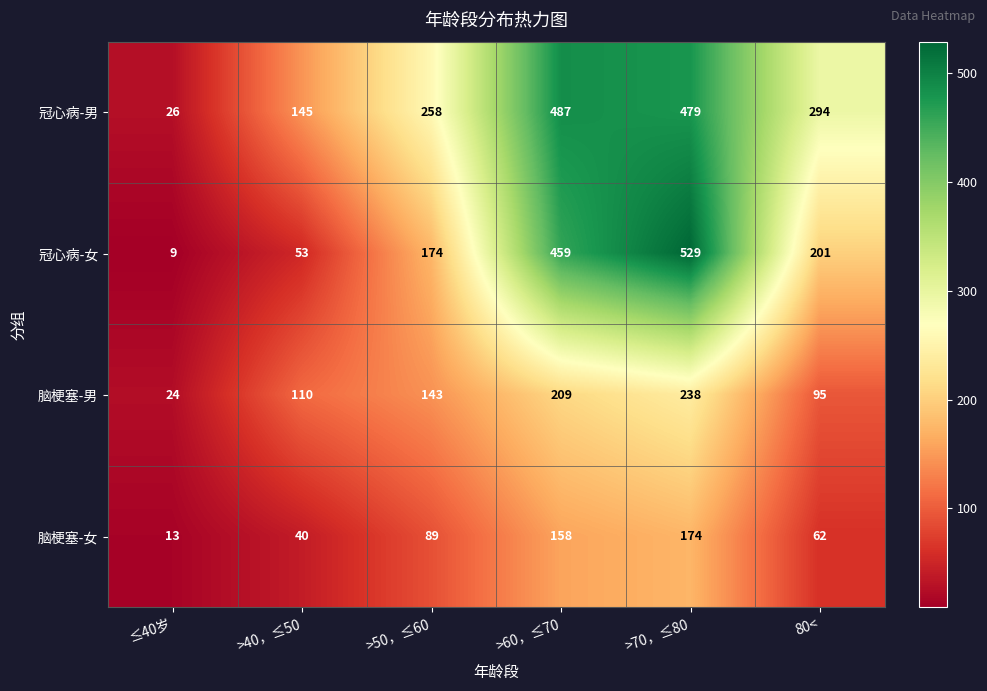

Is the value of 脑梗塞-男 at >70，≤80 greater than the value of 脑梗塞-女 at >40，≤50?

Yes